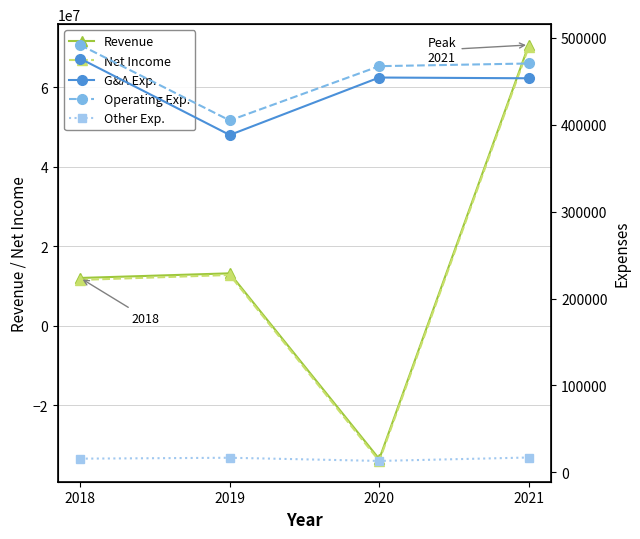

How many intersections are there between Net Income and Other Exp.?

2